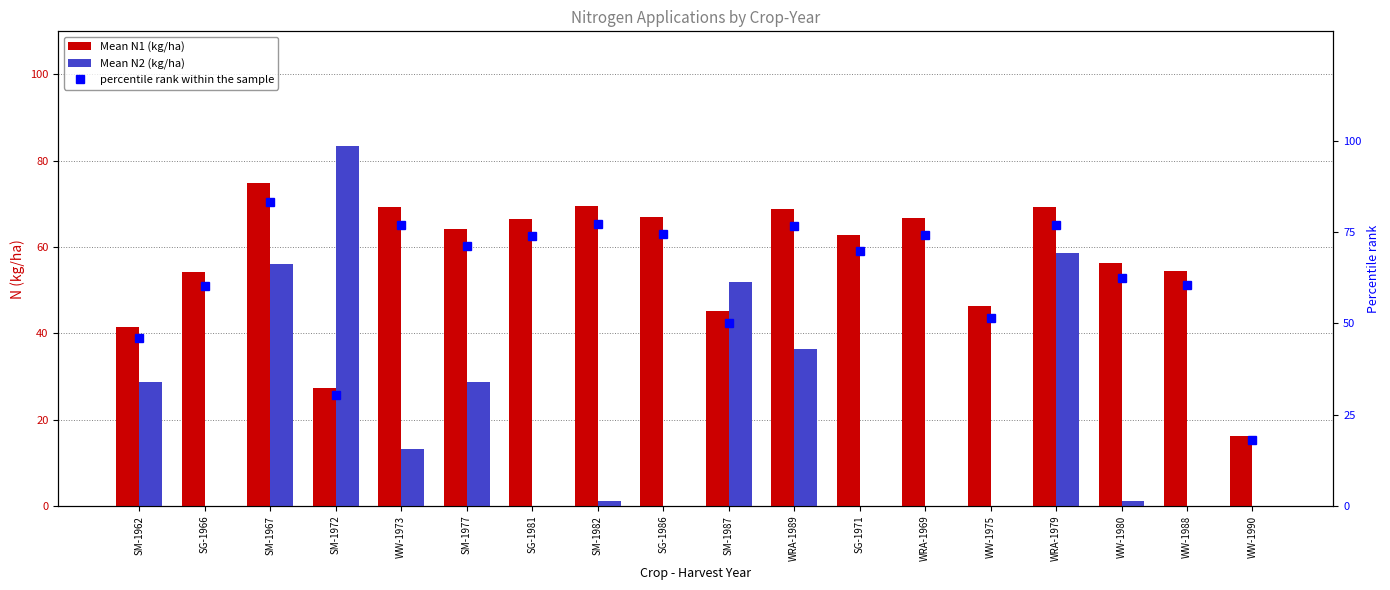

What is the value of the Mean N1 (kg/ha) bar at the 16th from the left?

56.2